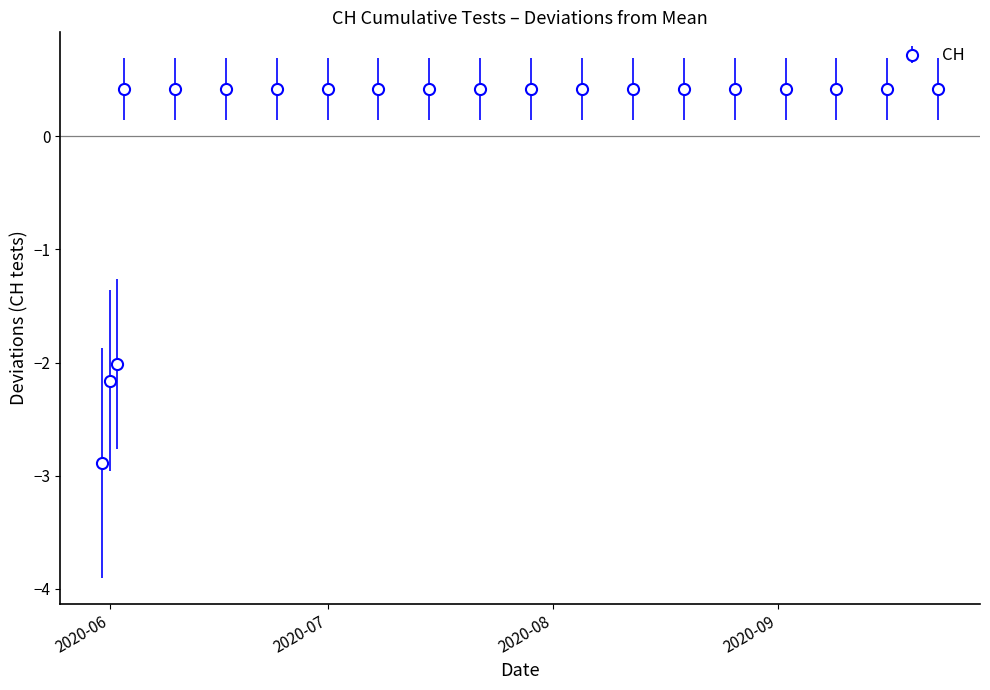

What is the greatest value displayed?

0.4